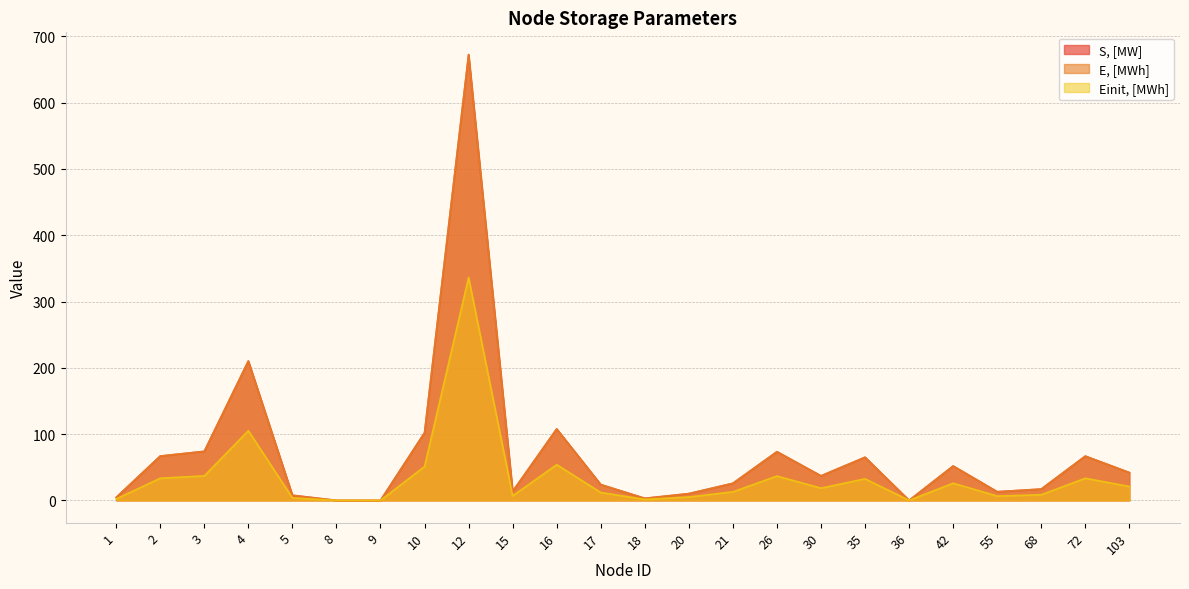

At 2, list the series in order from largest to smallest.

S, [MW], E, [MWh], Einit, [MWh]